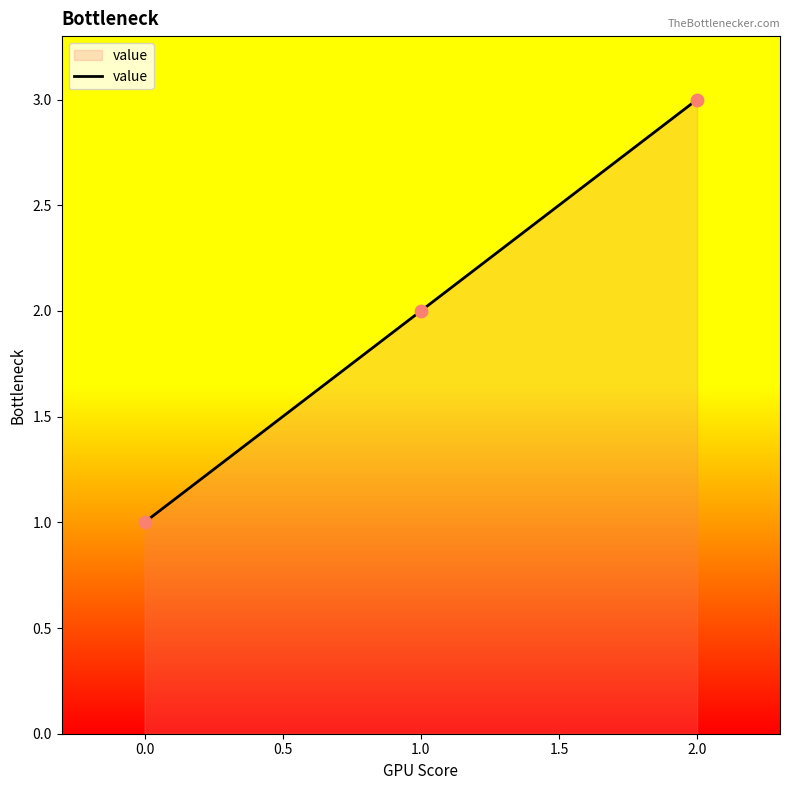

Which has a higher value, 1.0 or 2.0?

2.0